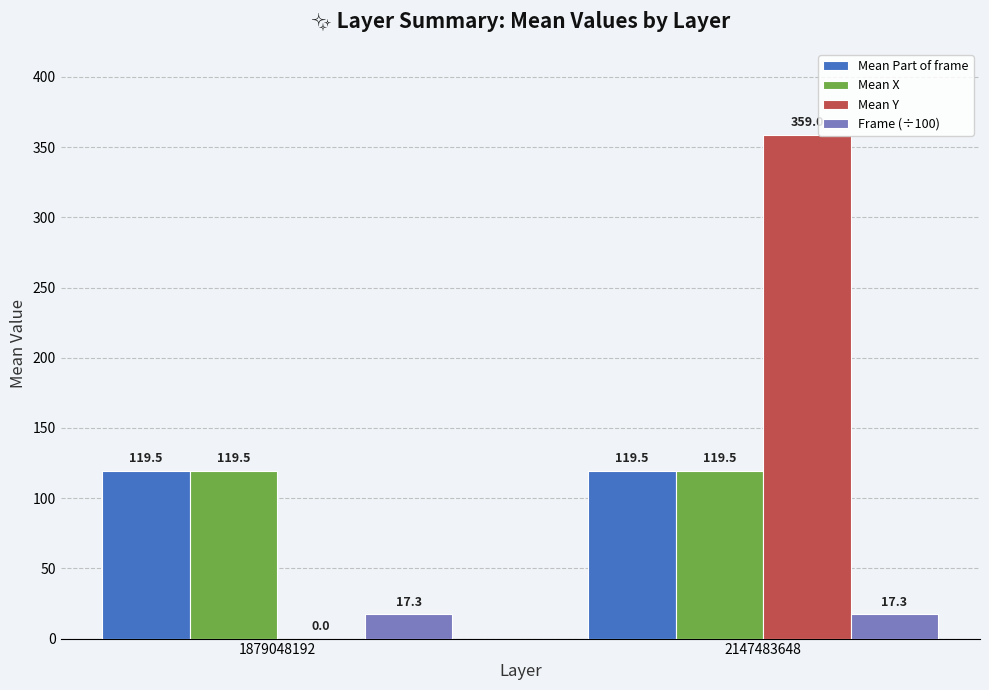

What is the greatest value displayed?

359.0